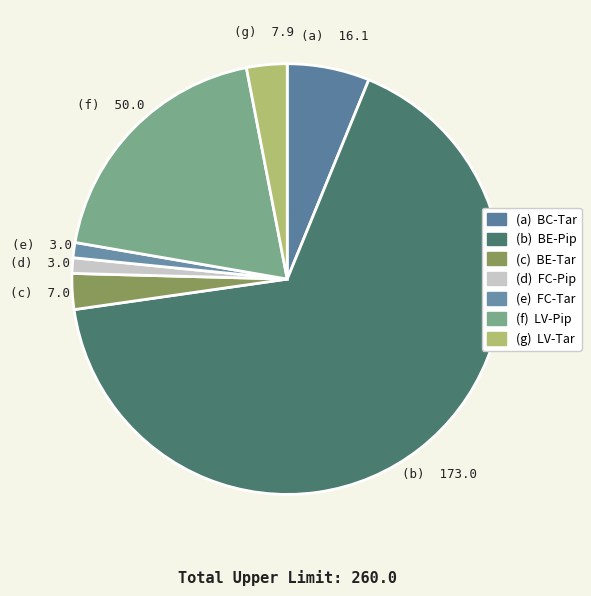

How many segments does this pie chart have?

7